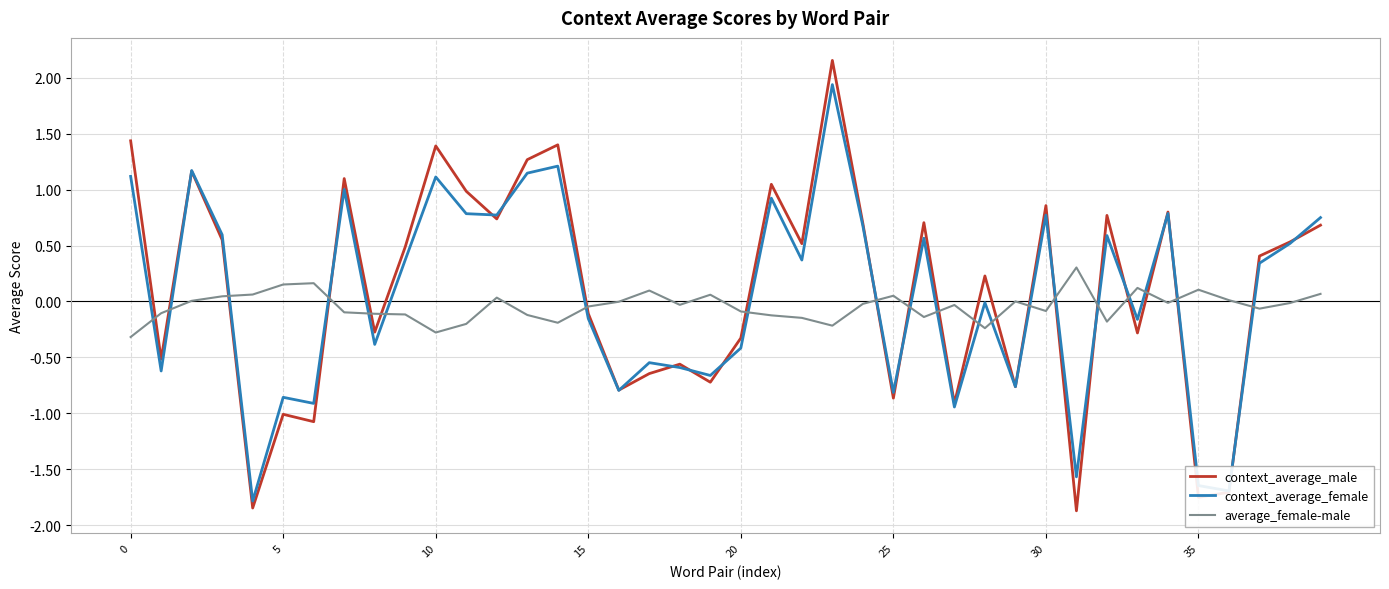

What is the minimum value shown in the chart?

-1.9